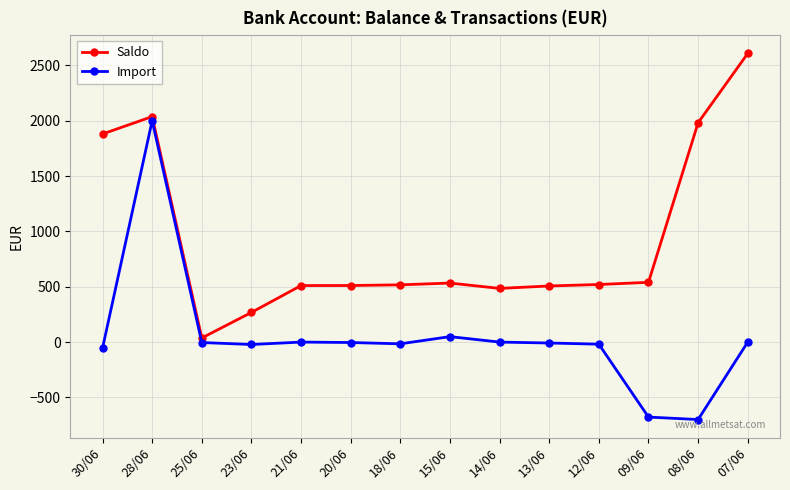

In Saldo, how many points are lower than both neighbors (excluding endpoints)?

2